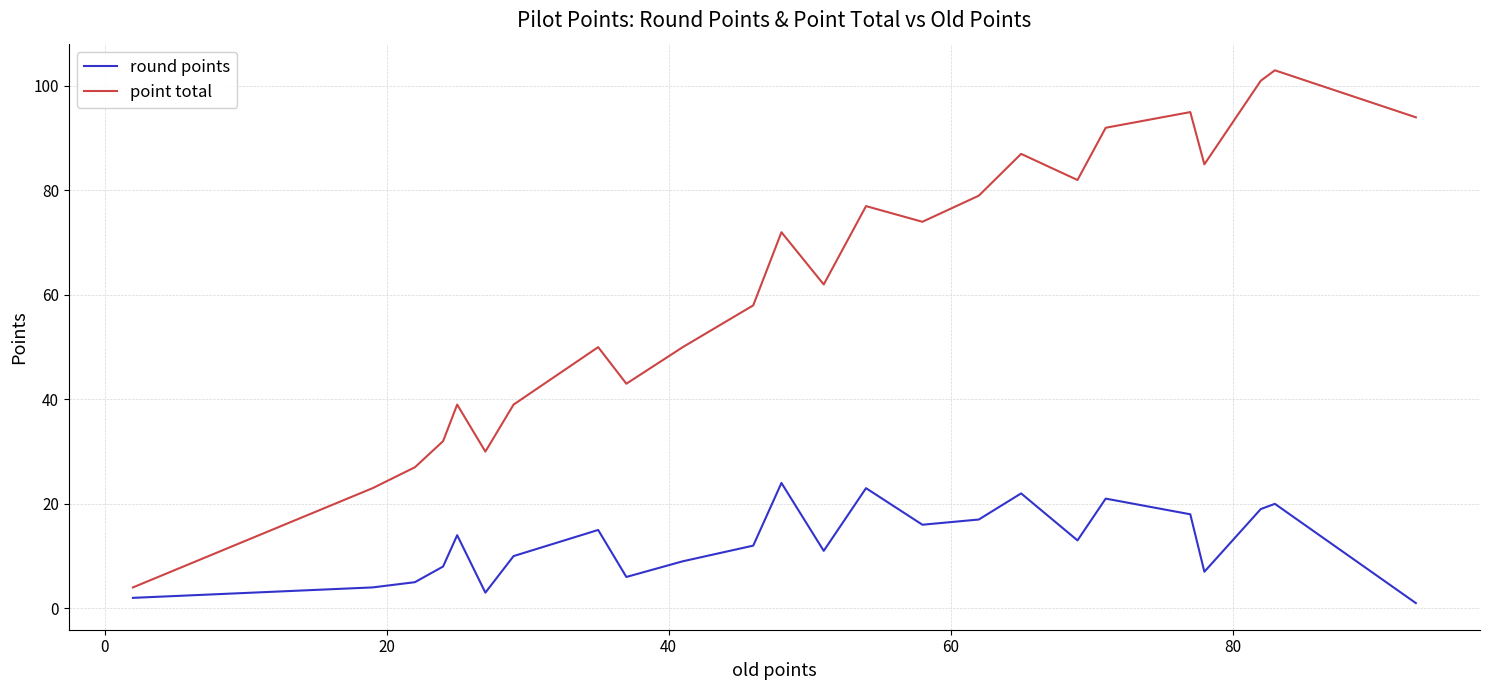

Which series has the largest total across all categories?

point total